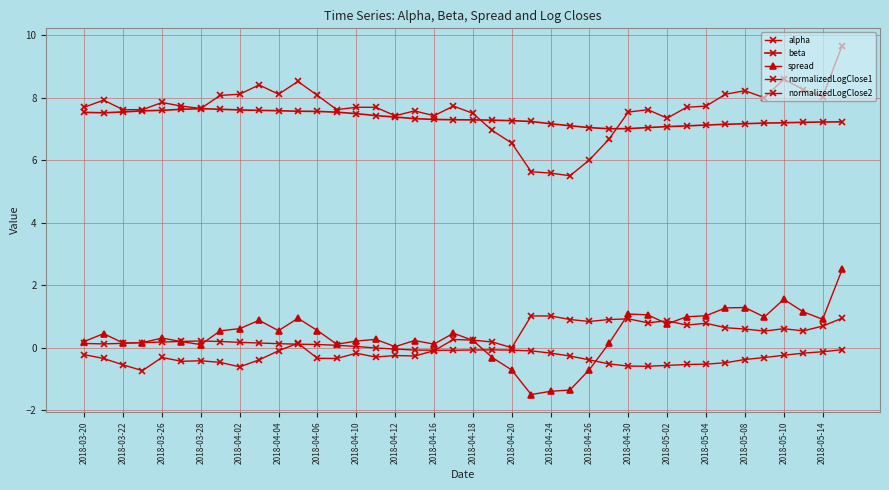

What is the value of the normalizedLogClose2 point at the 40th from the left?

0.9